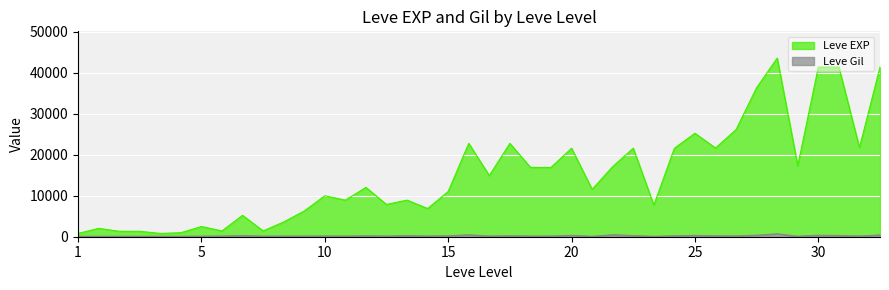

What is the value of the Leve EXP point at the 10th from the left?

2490